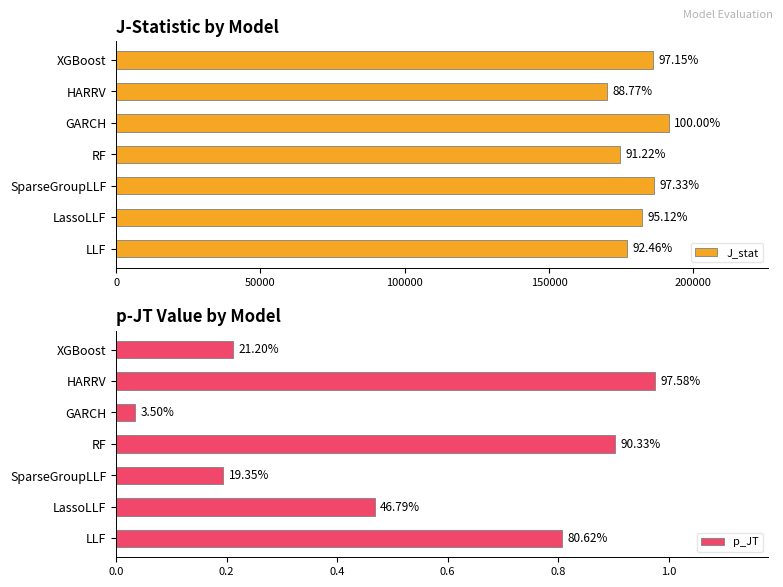

Does the chart contain stacked bars?

No